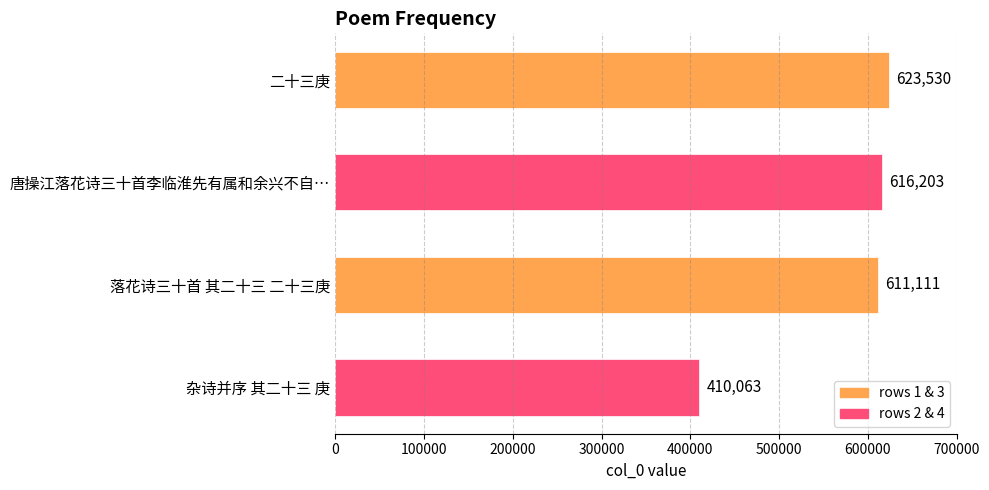

Reading top to bottom, transcribe all the data shown in this chart.

二十三庚=623530	唐操江落花诗三十首李临淮先有属和余兴不自…=616203	落花诗三十首 其二十三 二十三庚=611111	杂诗并序 其二十三 庚=410063